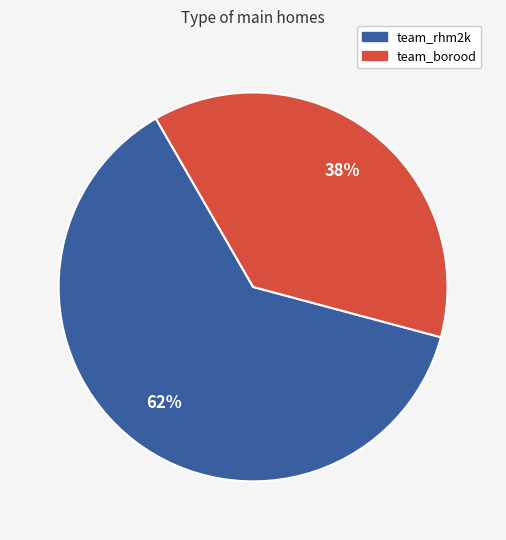

Approximately how many times larger is the value at team_borood compared to team_rhm2k?

0.6